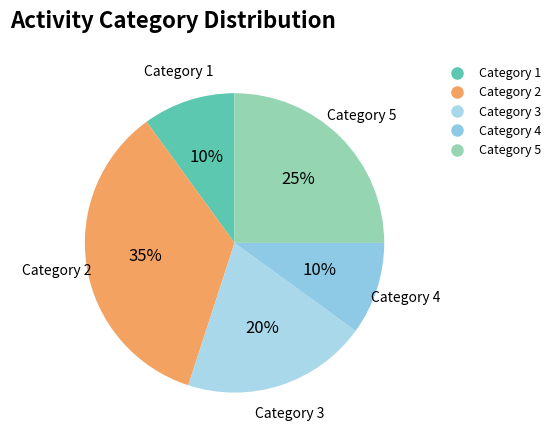

Is there any slice that represents more than half of the pie?

No